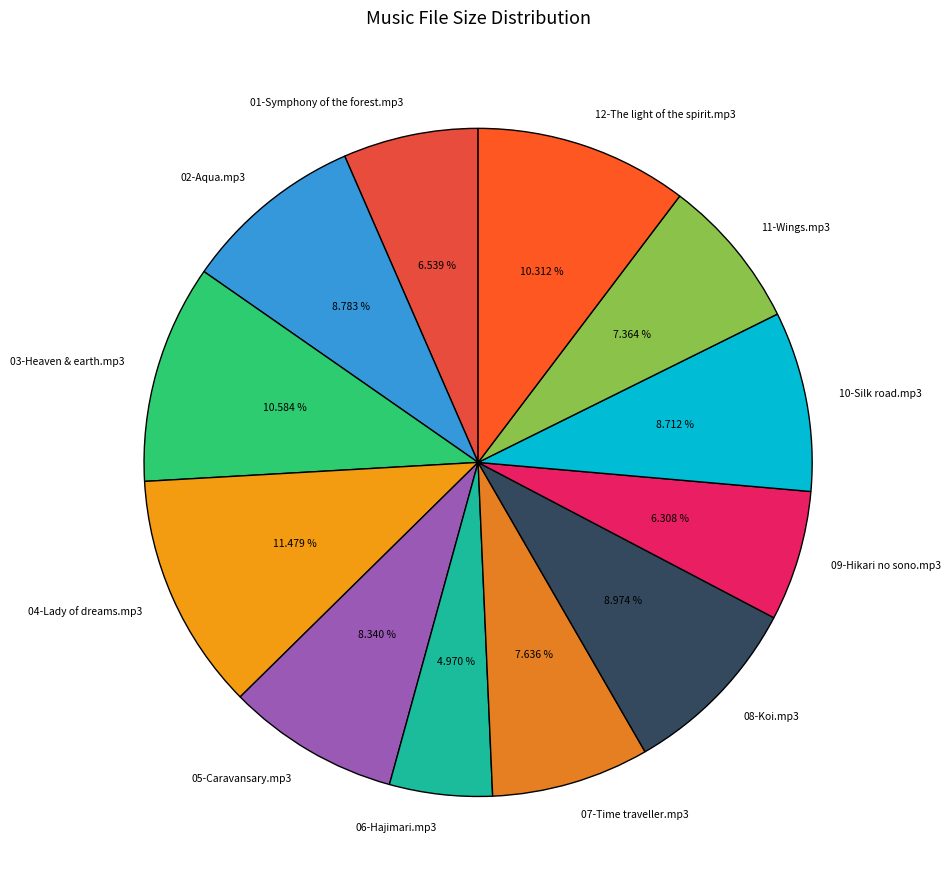

What percentage is NOT represented by 08-Koi.mp3?

91.0%